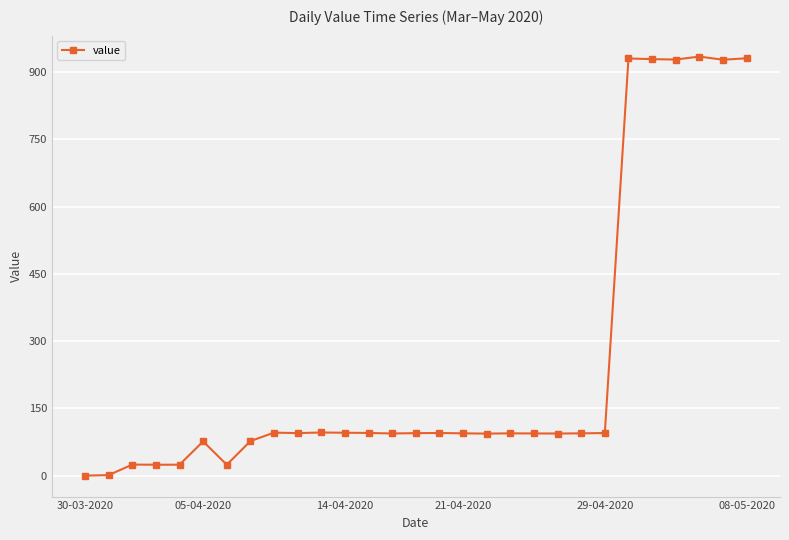

True or false: there are more than 0 points higher than both neighbors.

True